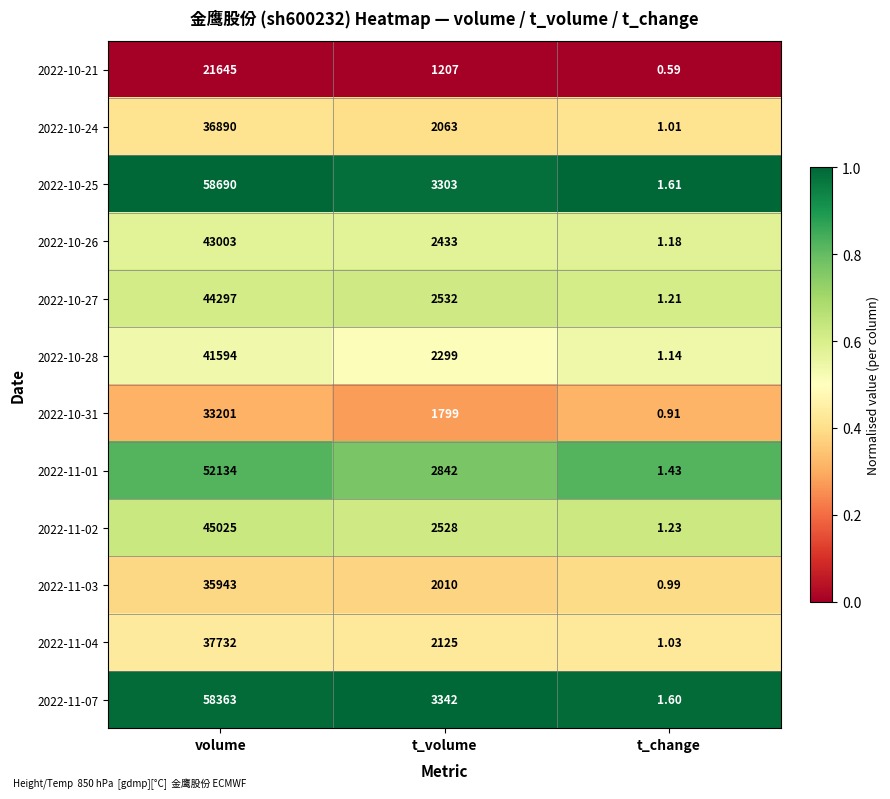

At which label is 2022-10-26 closest to 21502?

t_volume